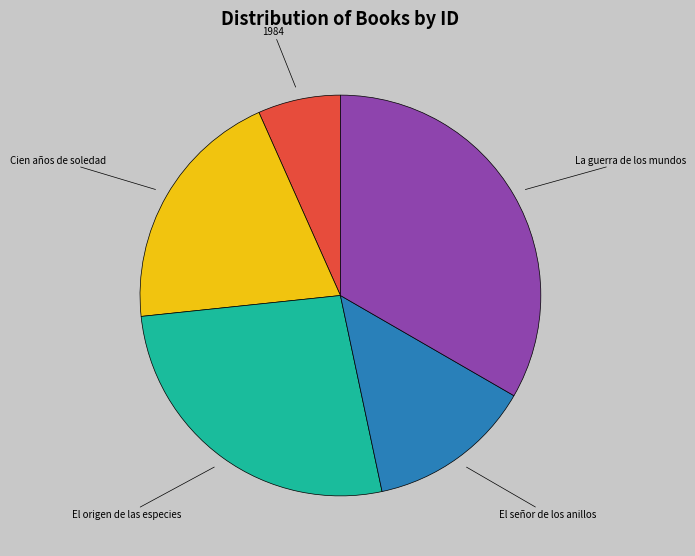

Approximately how many times larger is the value at El señor de los anillos compared to Cien años de soledad?

0.7